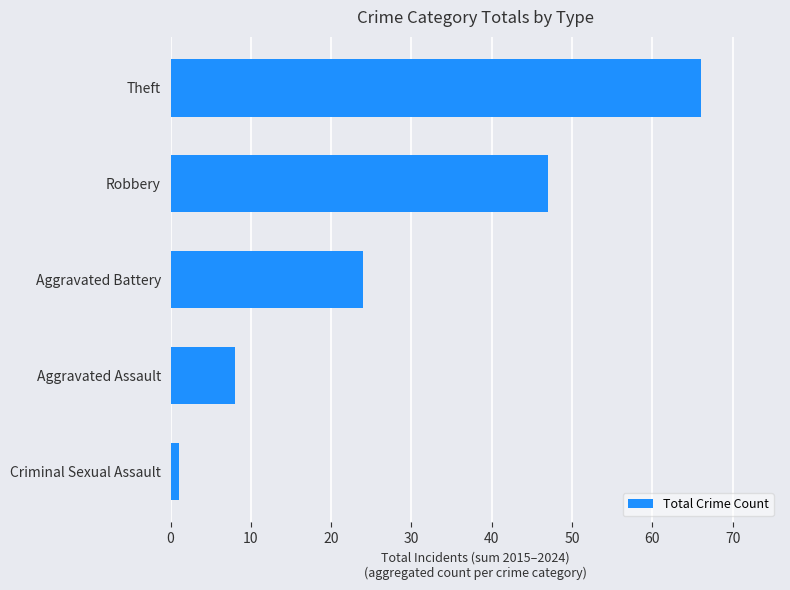

Approximately how many times larger is the value at Aggravated Assault compared to Aggravated Battery?

0.3